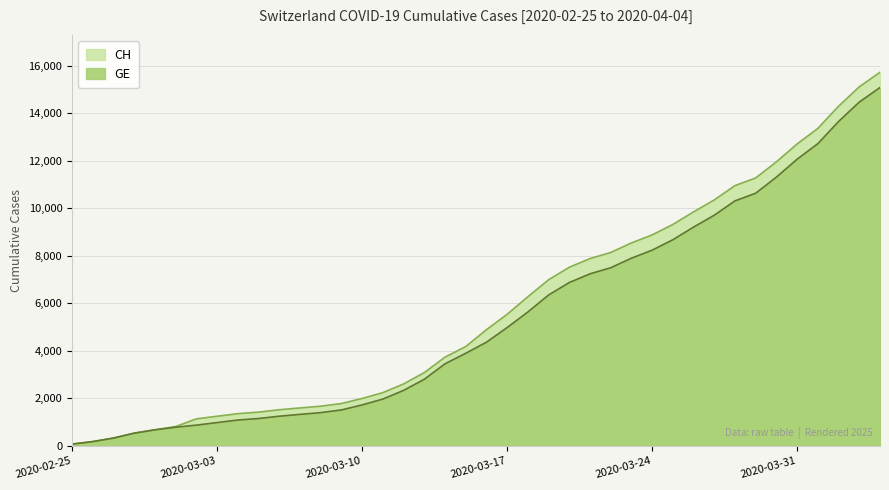

Is it true that CH equals 11271 at 2020-03-29?

True